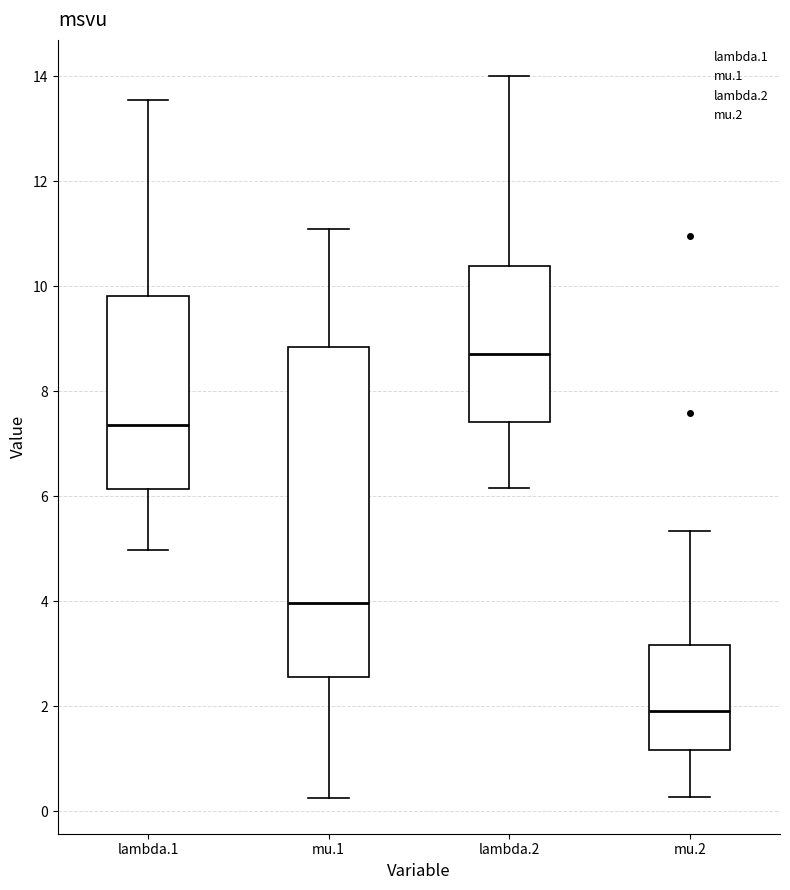

Where does the upper whisker of the box for mu.2 end on the y-axis? The values are not printed on the chart, so give them approximately, as read against the axis.

5.4